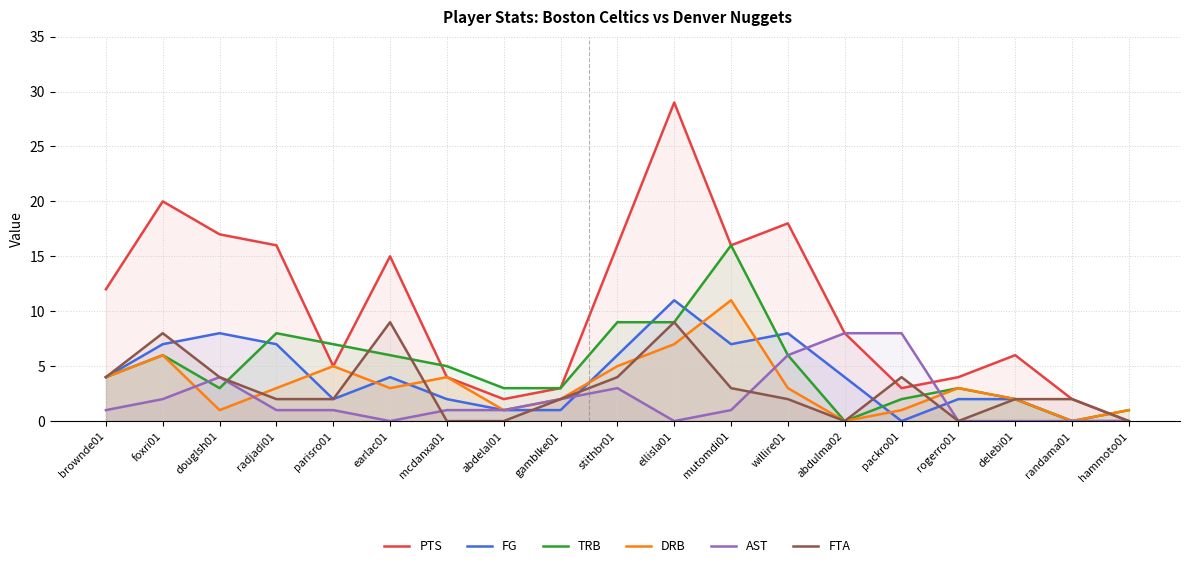

What value does the DRB series have at brownde01, to the nearest 5?

5